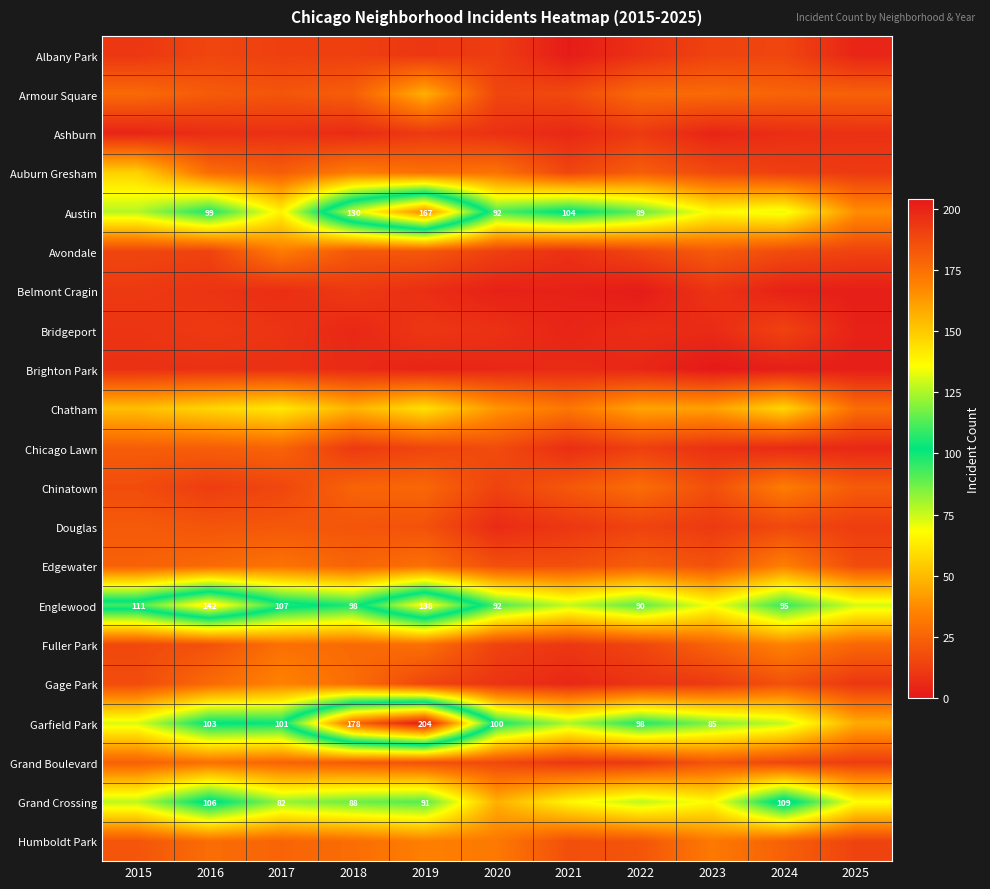

At which label is Garfield Park closest to 125?

2016